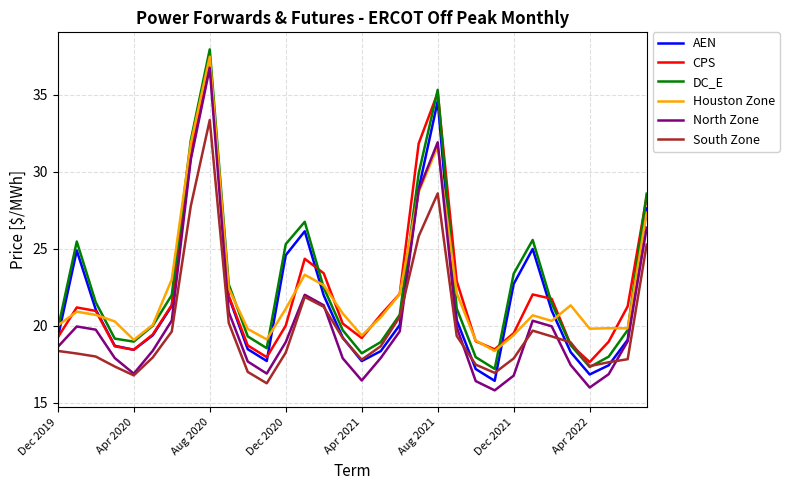

What is the highest value of the CPS series?

37.3